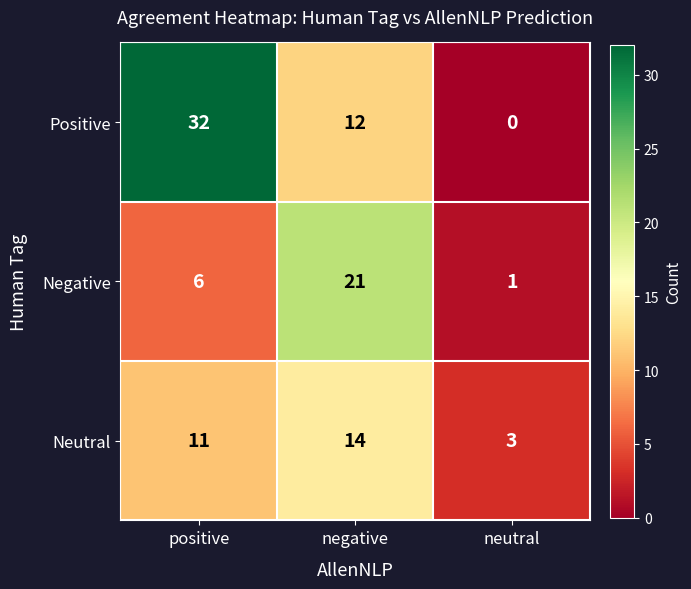

At how many categories does at least one series exceed 19?

2